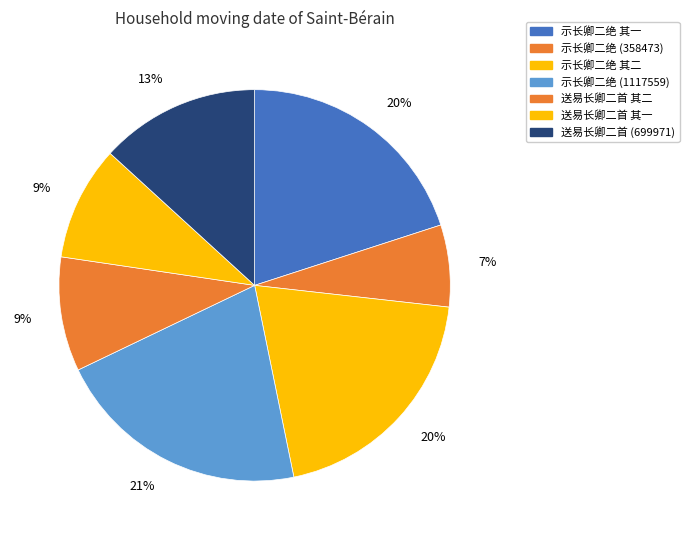

To the nearest percent, what percentage of the pie is 示长卿二绝 (358473)?

7%